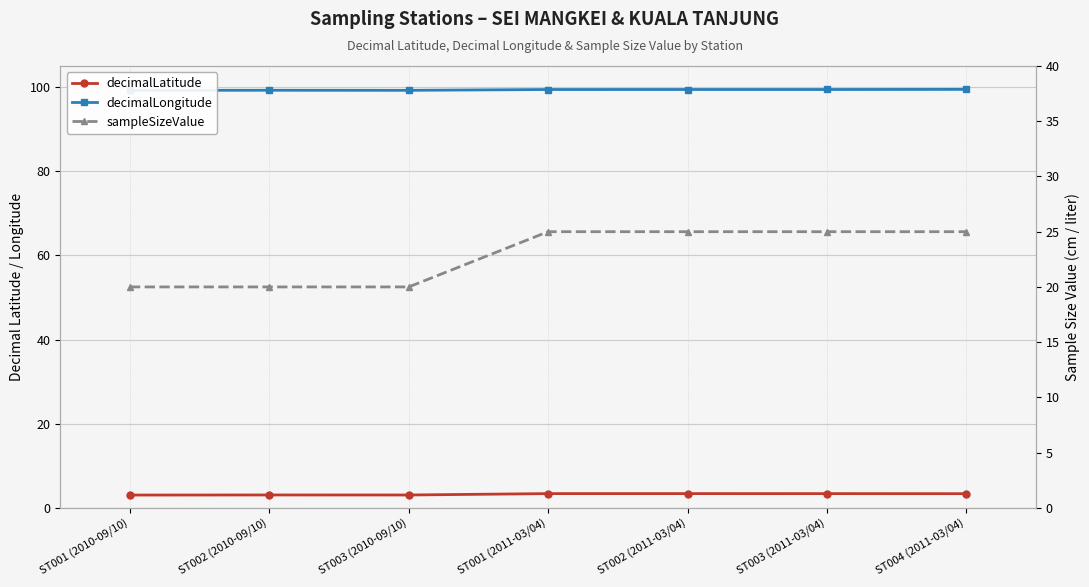

At which label does decimalLatitude reach its minimum?

ST001 (2010-09/10)